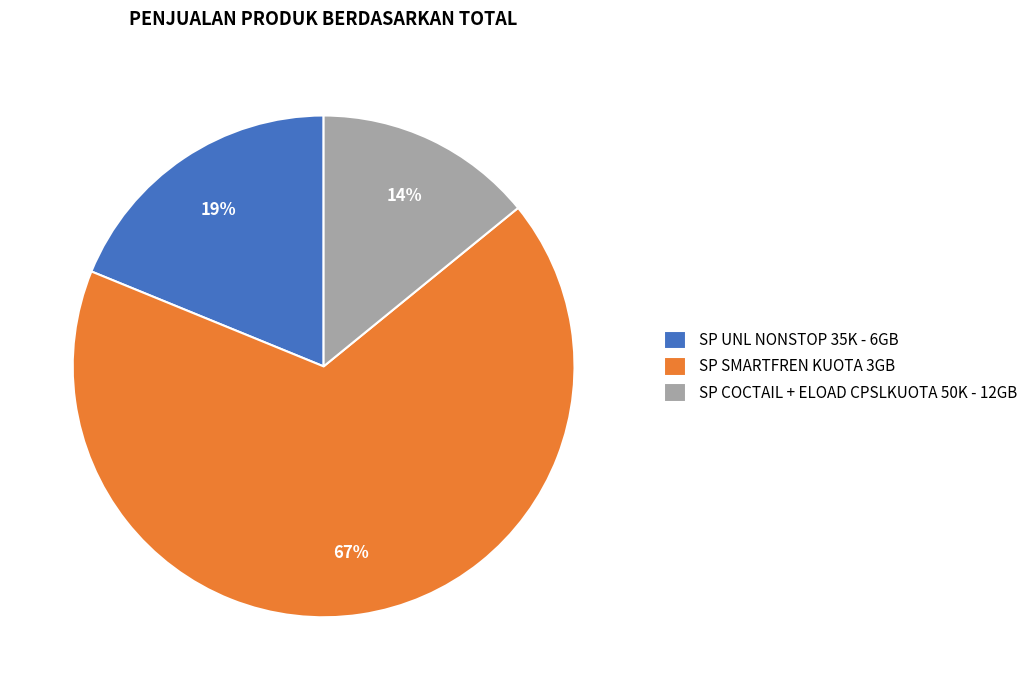

Do SP SMARTFREN KUOTA 3GB and SP COCTAIL + ELOAD CPSLKUOTA 50K - 12GB together represent more than half of the pie?

Yes